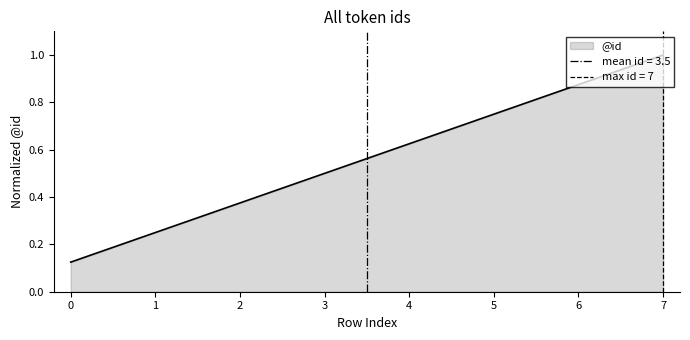

What is the change in value from 0 to 3?

+0.4